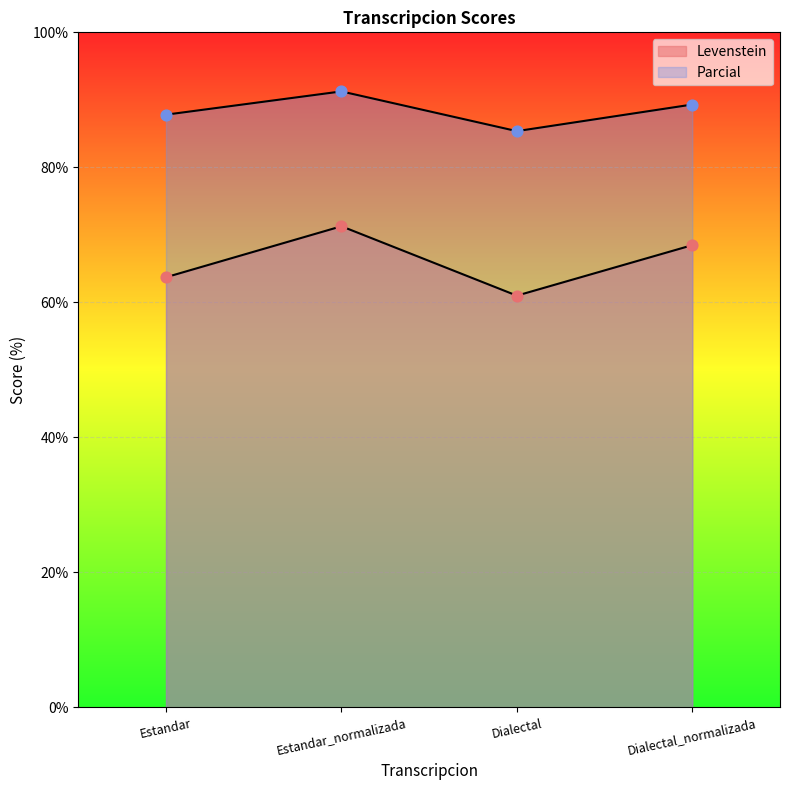

Is the value of Levenstein at Estandar_normalizada greater than the value of Parcial at Dialectal?

No